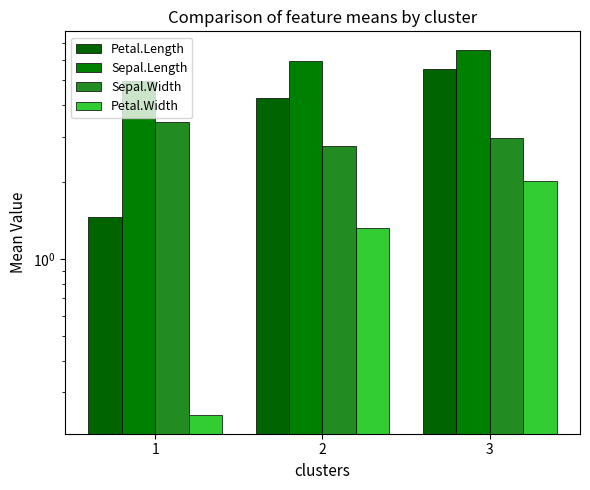

What are all the series names shown in the legend?

Petal.Length, Sepal.Length, Sepal.Width, Petal.Width